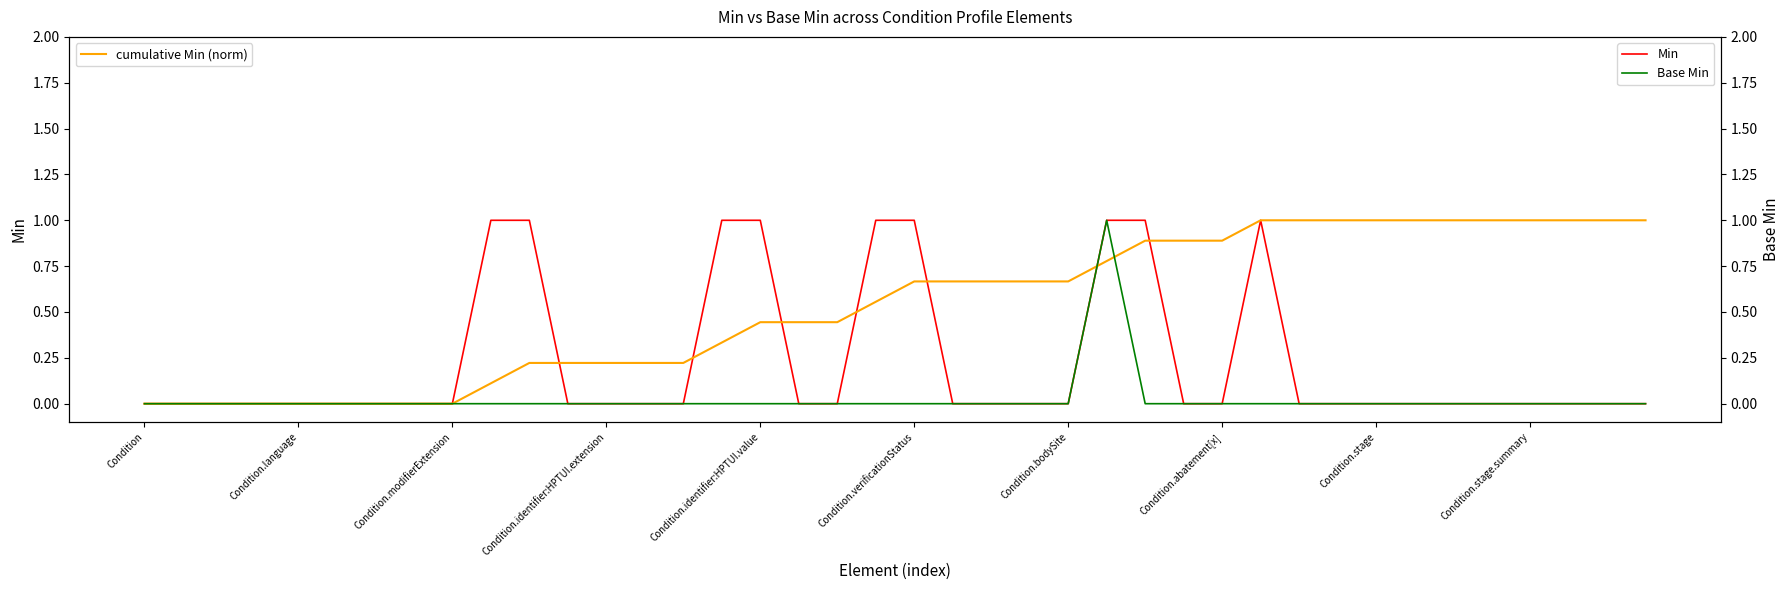

Which has a higher value, 24 or 34?

24